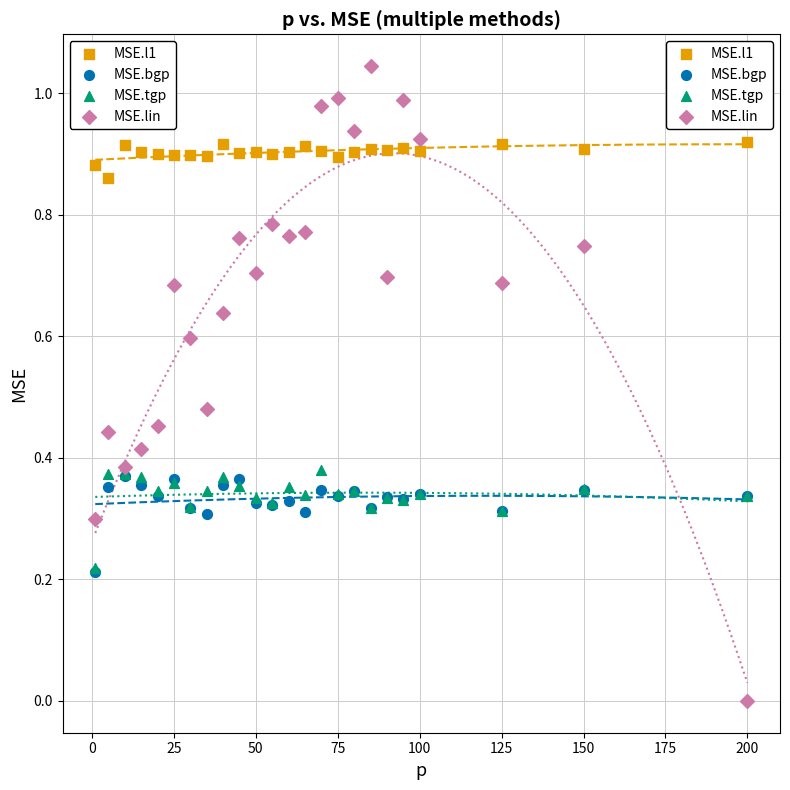

What are all the series names shown in the legend?

MSE.l1, MSE.bgp, MSE.tgp, MSE.lin